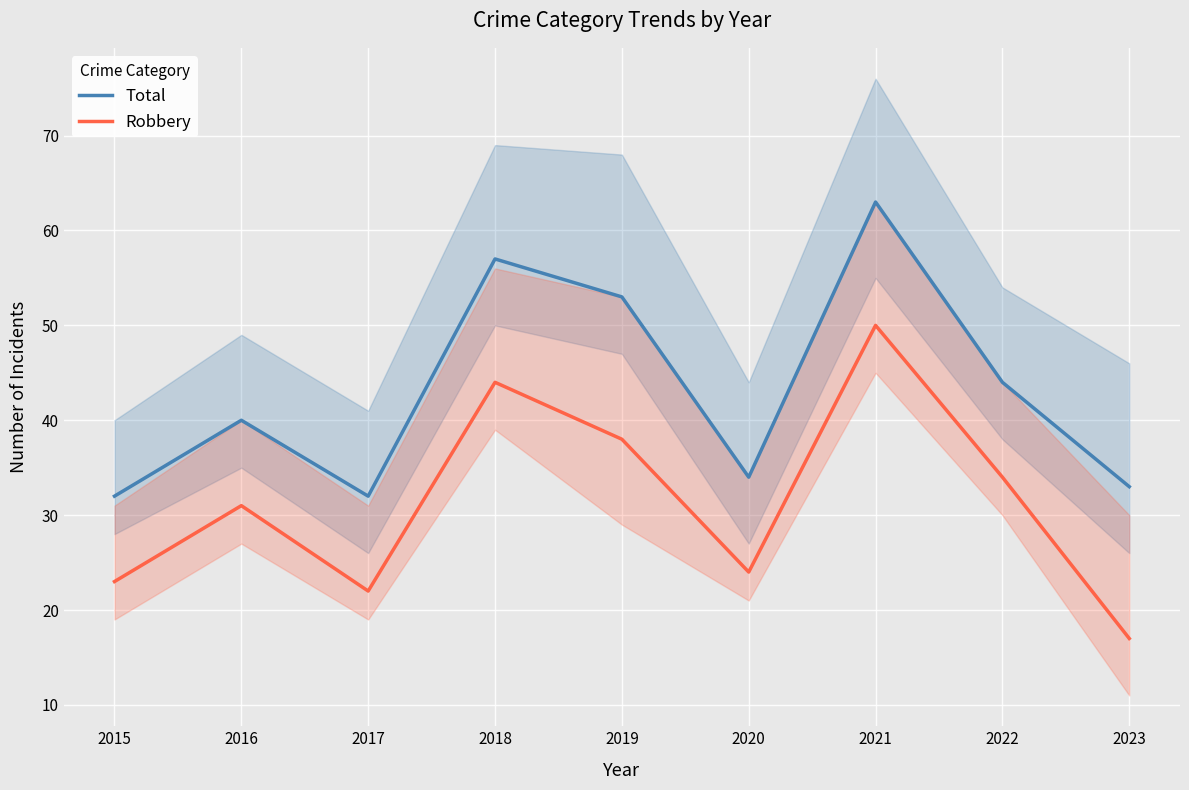

What is the difference between the Total values at 2020 and 2016?

6